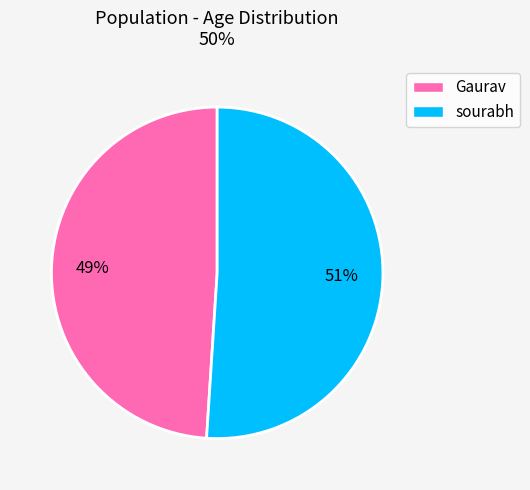

To the nearest percent, what percentage of the pie is sourabh?

51%